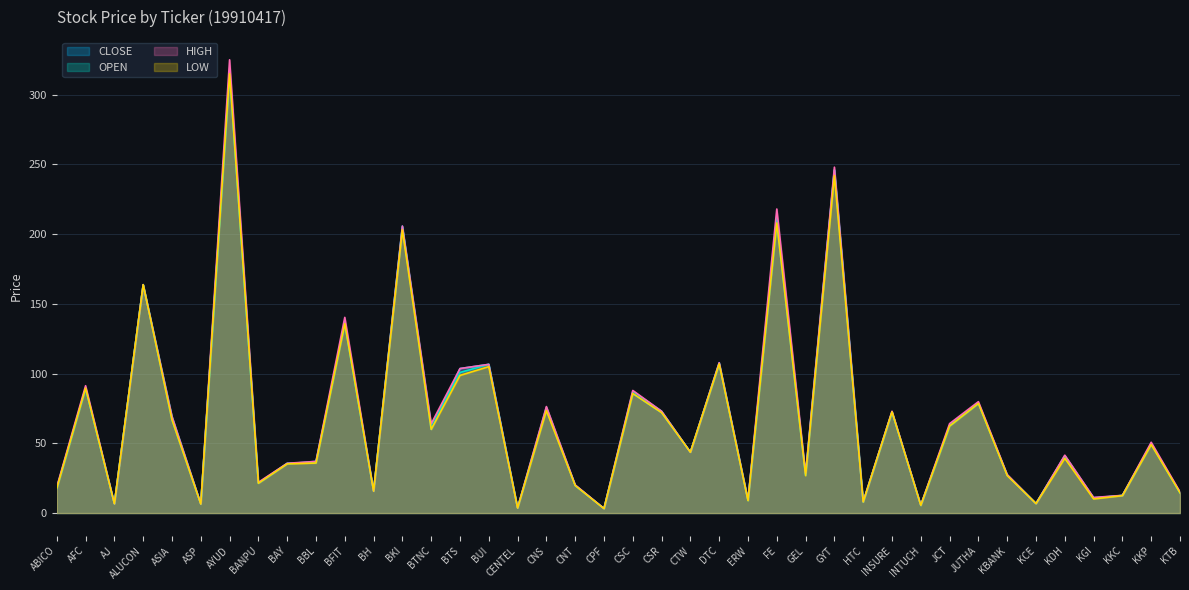

Which series has the largest total across all categories?

HIGH